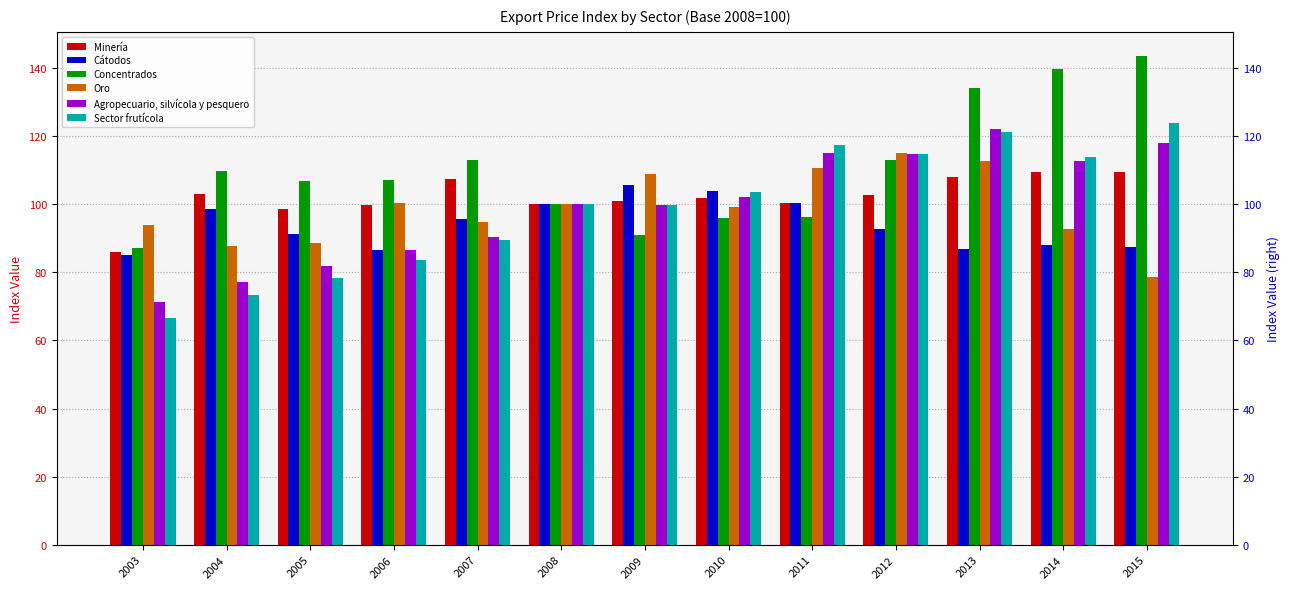

What is the difference between the Cátodos values at 2014 and 2005?

3.3